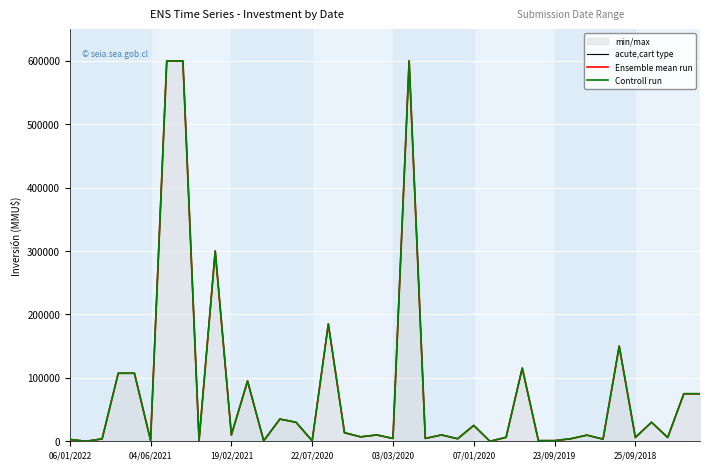

At how many categories does at least one series exceed 468424?

3